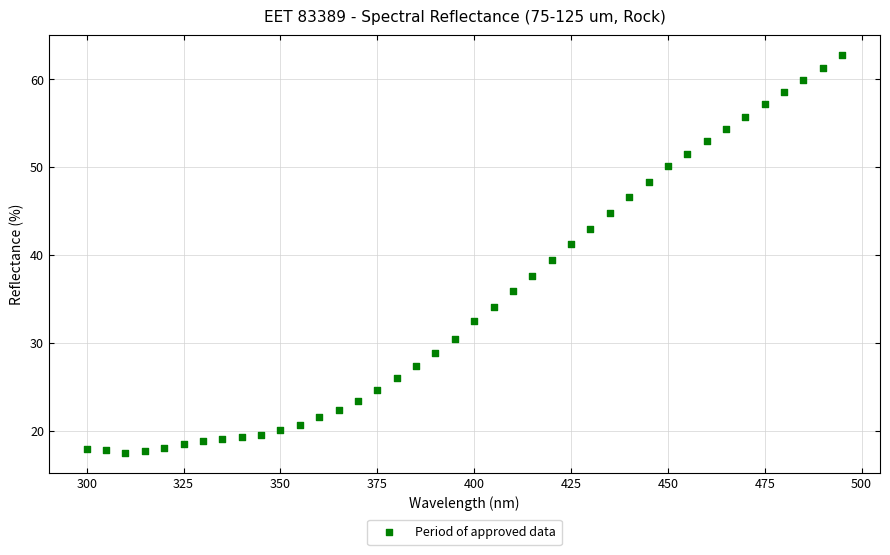

What is the range of Y values (max minus min)?

45.2